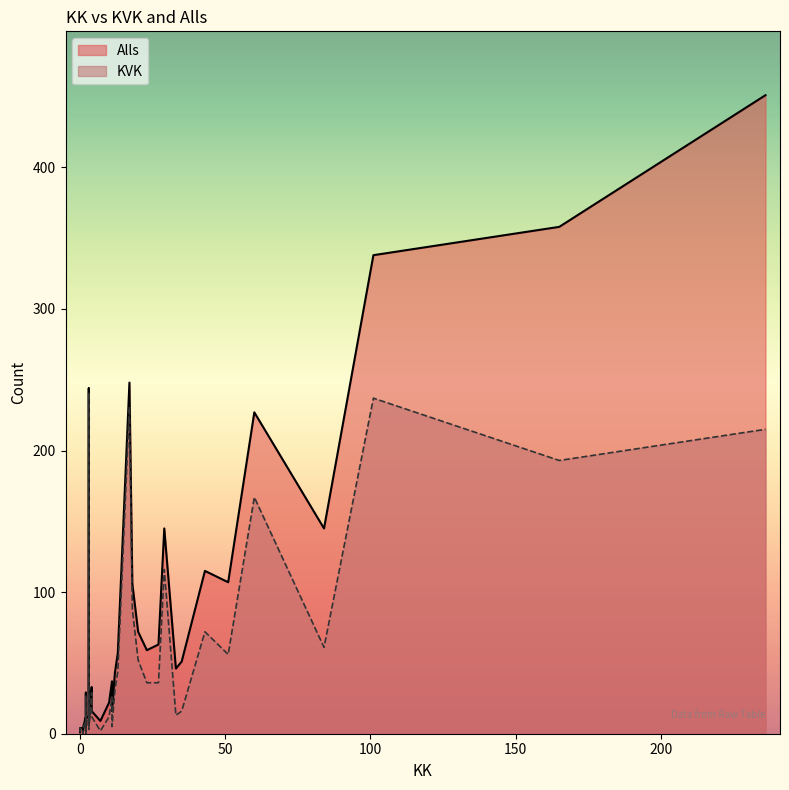

Rank the series by their maximum value, from highest to lowest.

Alls, KVK